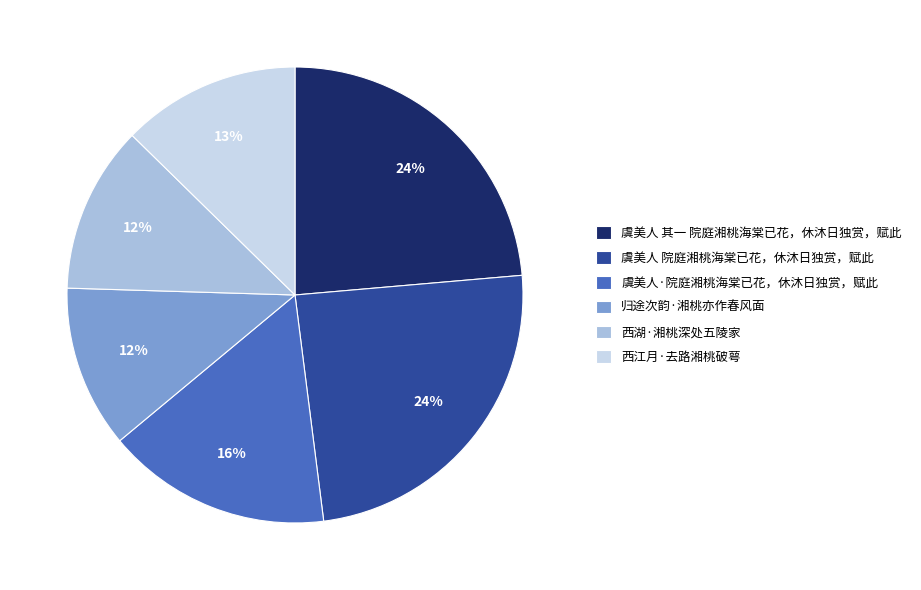

Is it true that 虞美人·院庭湘桃海棠已花，休沐日独赏，赋此 is 16% of the pie?

True